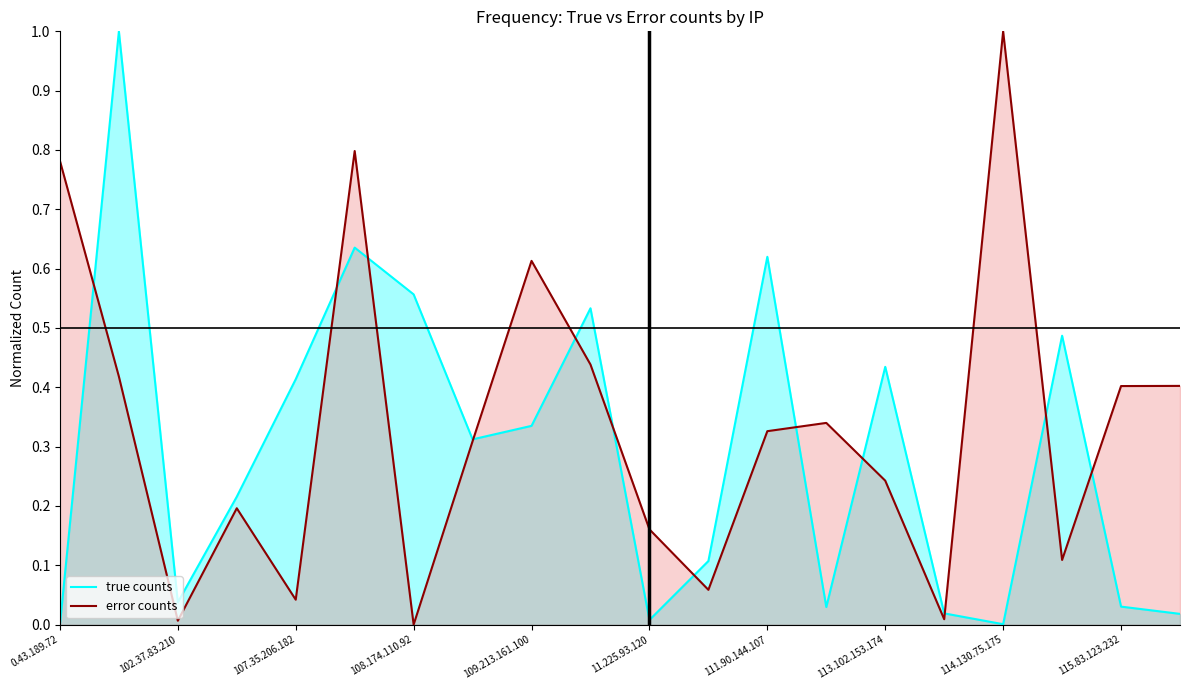

After their last crossing, which series has the higher values: true counts or error counts?

error counts